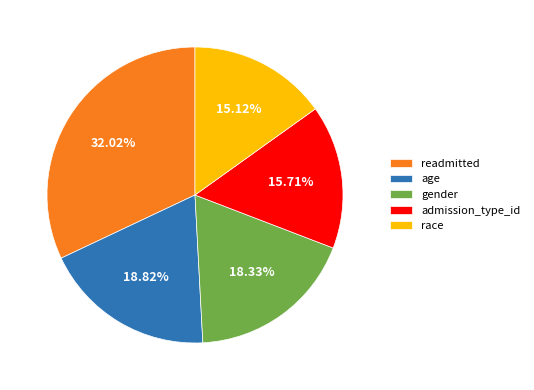

Which has a higher value, race or gender?

gender